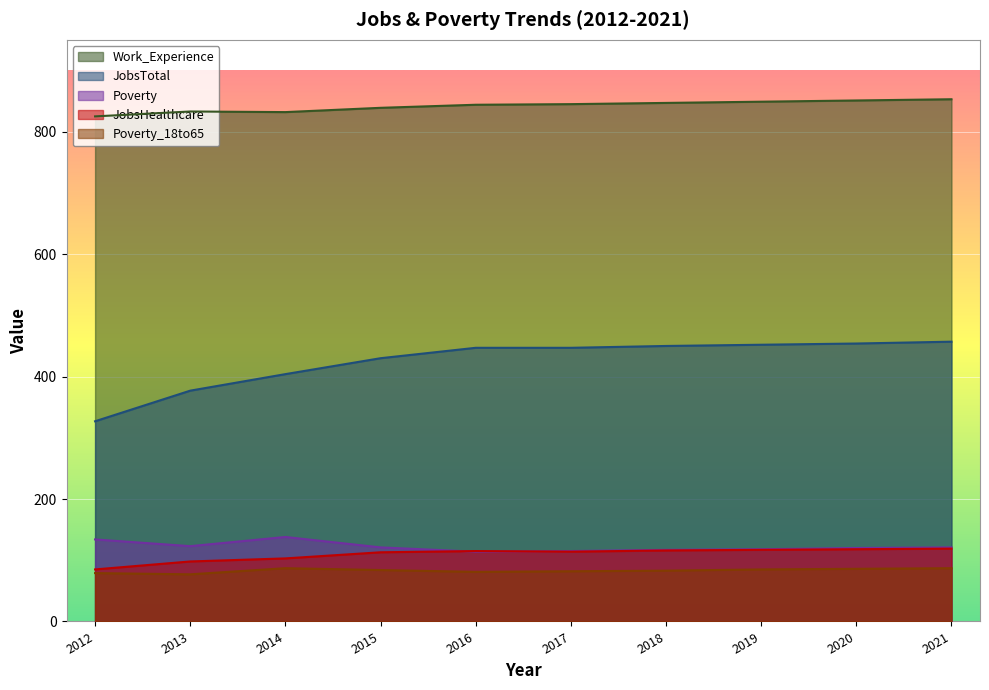

How many data points in Work_Experience are above 845?

4